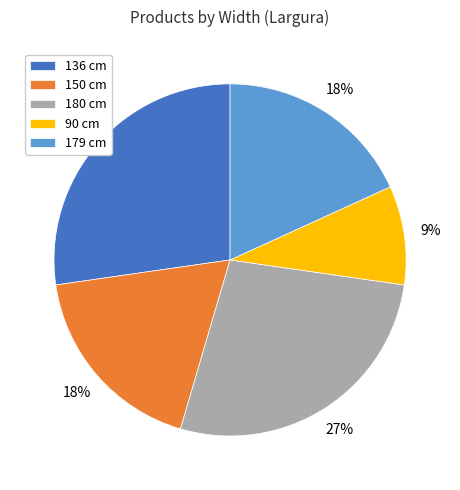

To the nearest percent, what is the difference between the 90 cm and 179 cm slice percentages?

9%